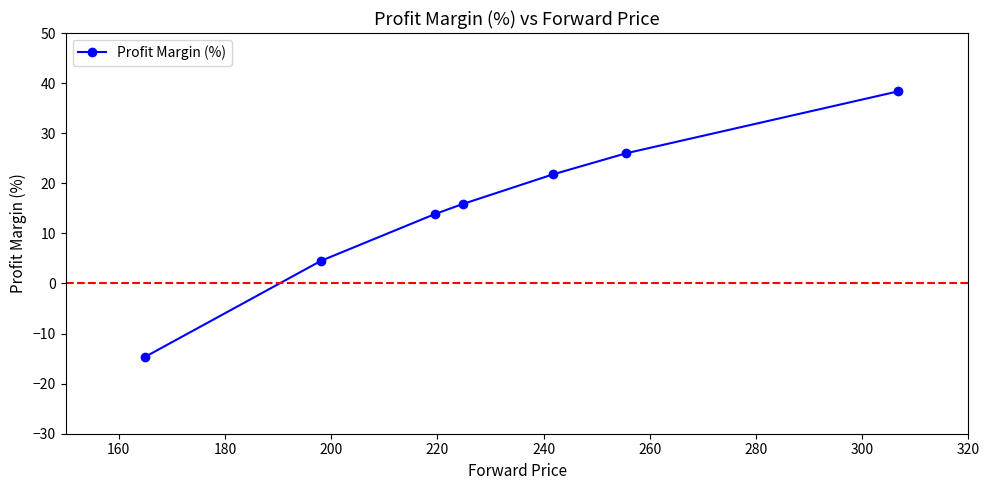

Count the number of values greater than 15.

4